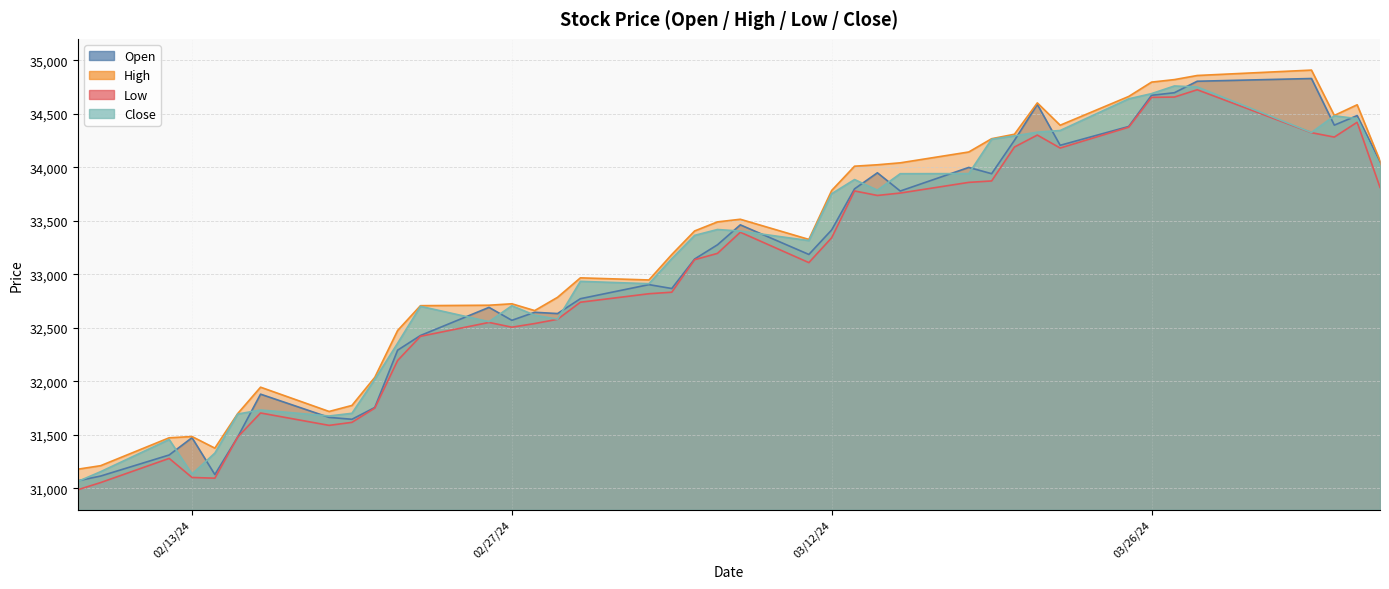

True or false: Low and High intersect in this chart.

False